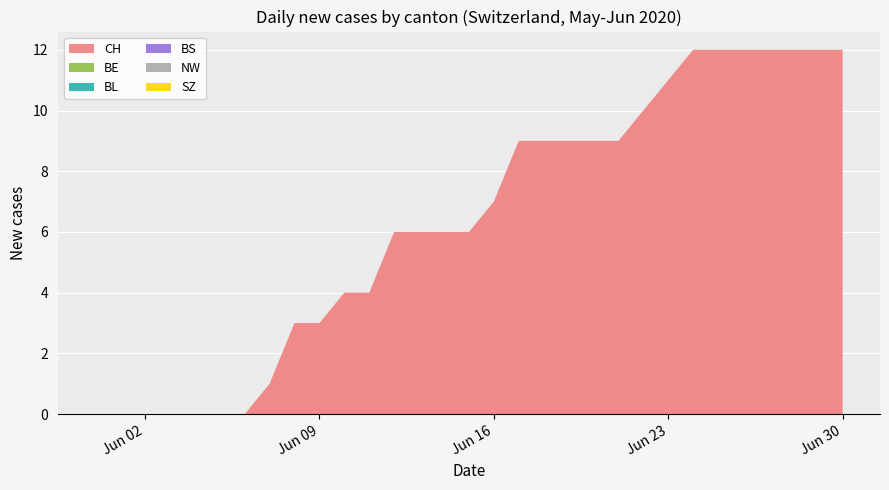

Reading left to right, list all the values displayed in this chart.

CH: 0	0	0	0	0	0	0	1	3	3	4	4	6	6	6	6	7	9	9	9	9	9	10	11	12	12	12	12	12	12	12
BE: 0	0	0	0	0	0	0	0	0	0	0	0	0	0	0	0	0	0	0	0	0	0	0	0	0	0	0	0	0	0	0
BL: 0	0	0	0	0	0	0	0	0	0	0	0	0	0	0	0	0	0	0	0	0	0	0	0	0	0	0	0	0	0	0
BS: 0	0	0	0	0	0	0	0	0	0	0	0	0	0	0	0	0	0	0	0	0	0	0	0	0	0	0	0	0	0	0
NW: 0	0	0	0	0	0	0	0	0	0	0	0	0	0	0	0	0	0	0	0	0	0	0	0	0	0	0	0	0	0	0
SZ: 0	0	0	0	0	0	0	0	0	0	0	0	0	0	0	0	0	0	0	0	0	0	0	0	0	0	0	0	0	0	0